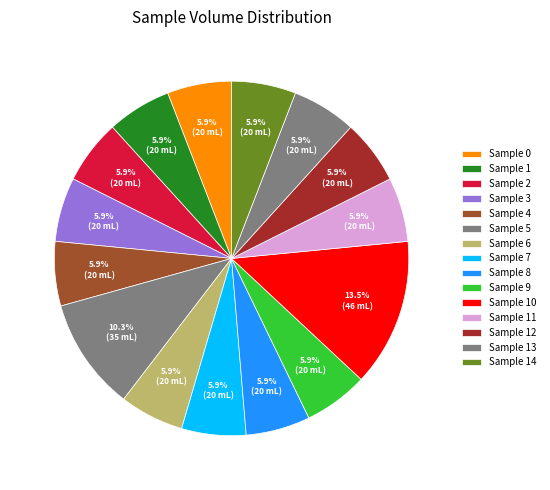

Is there a majority slice in this chart?

No